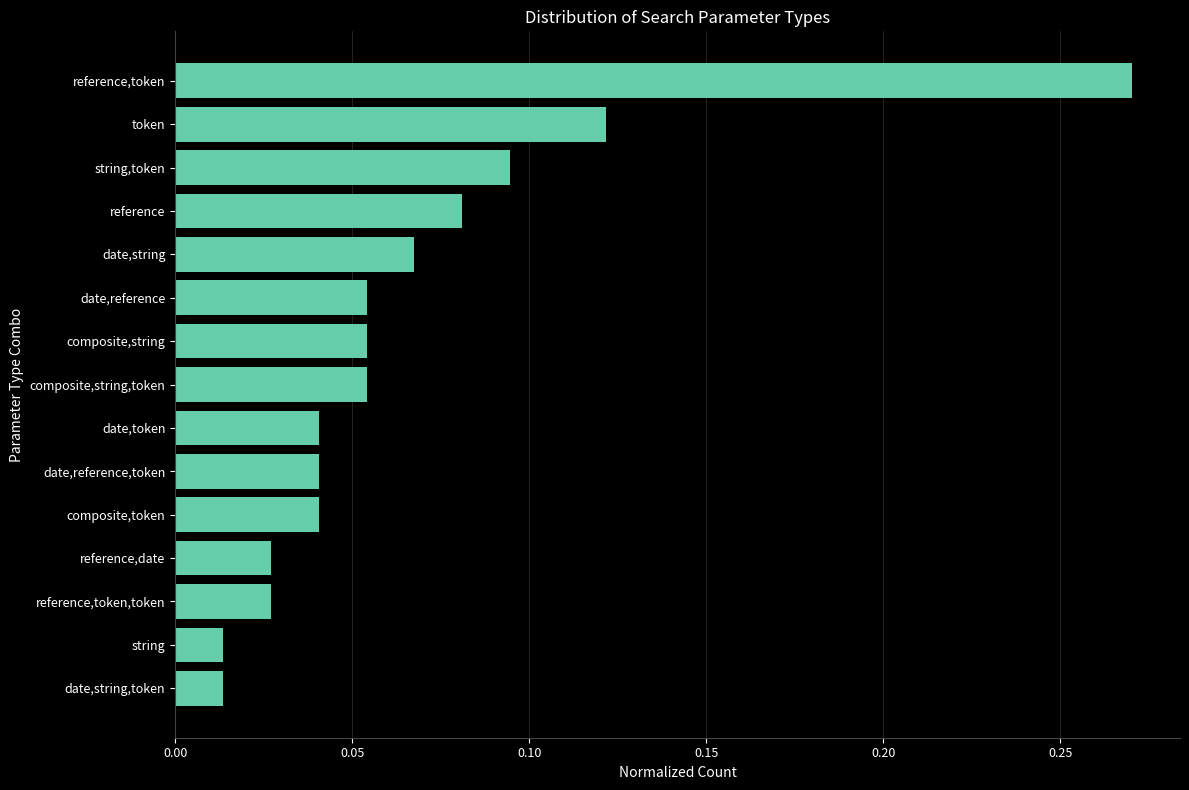

True or false: the data shows 0.1 at date,reference,token.

False